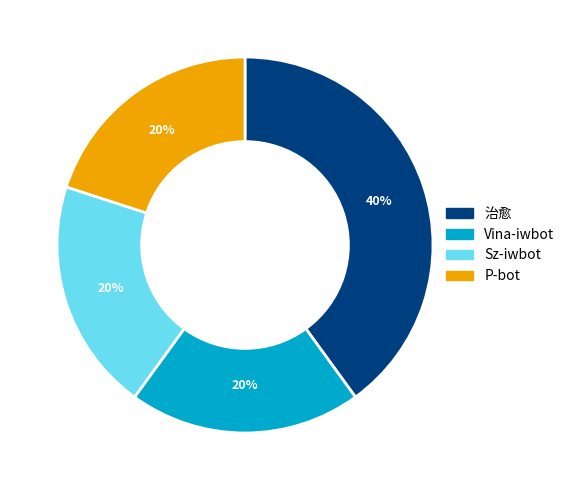

What is the ratio of the value at P-bot to the value at 治愈?

0.5